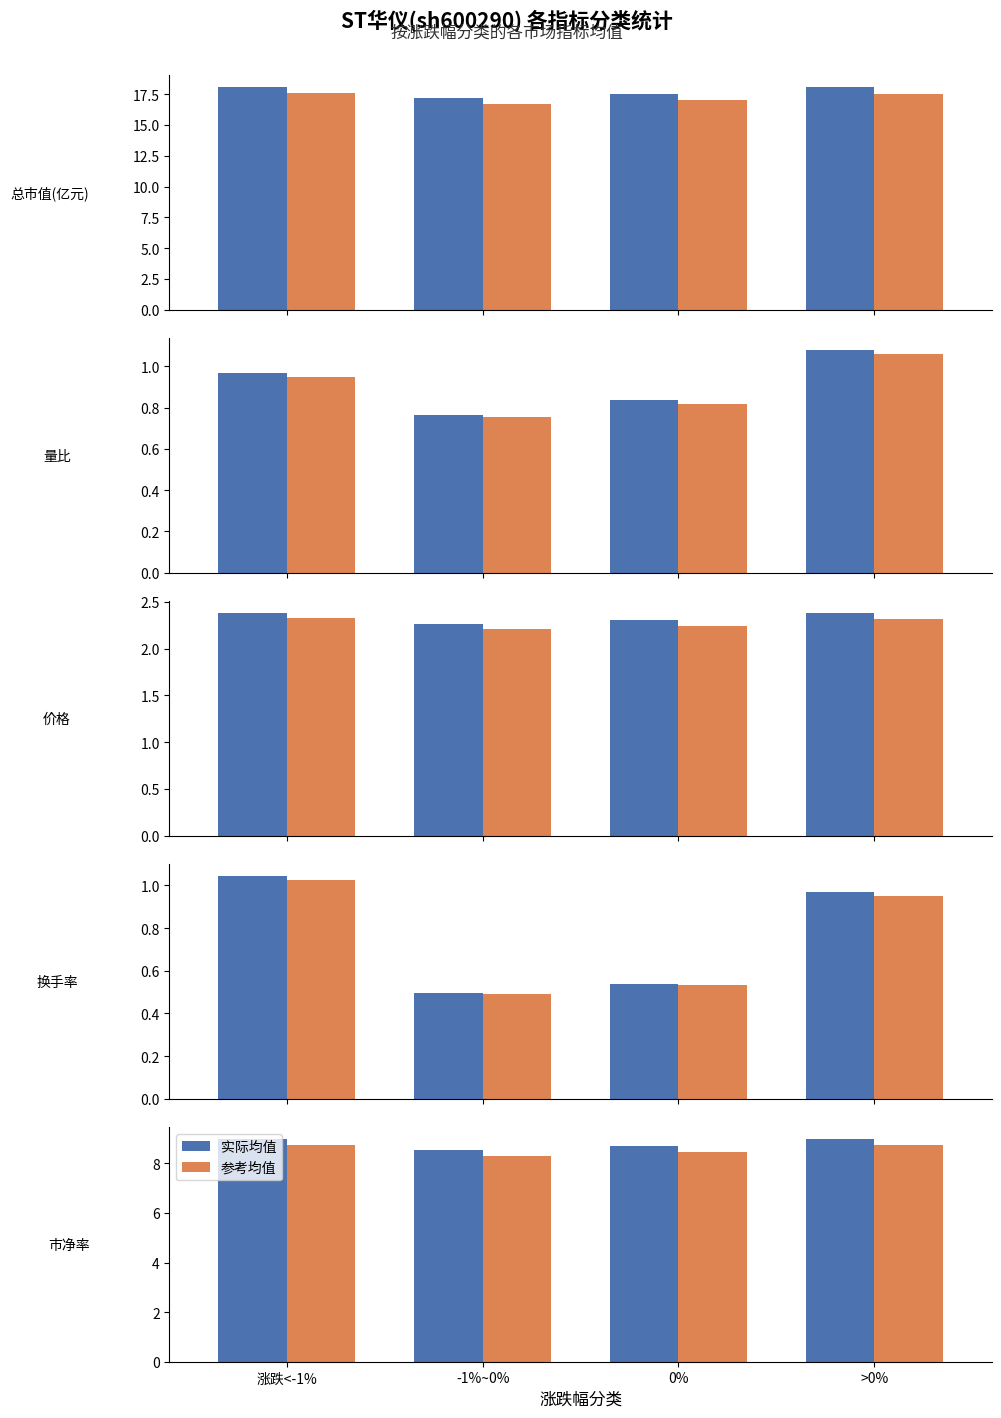

Which series has the widest spread of values?

实际均值